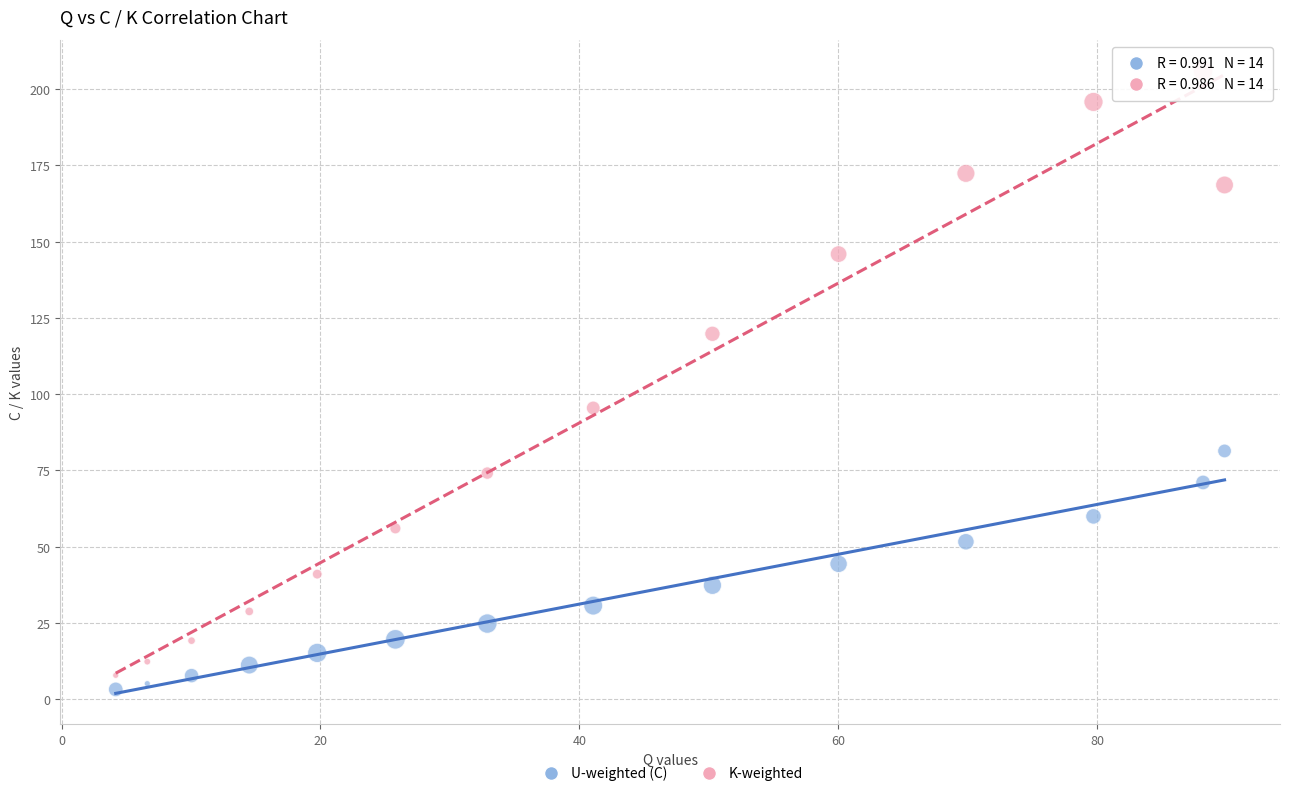

Across all series, what Y value is closest to 104?

95.5